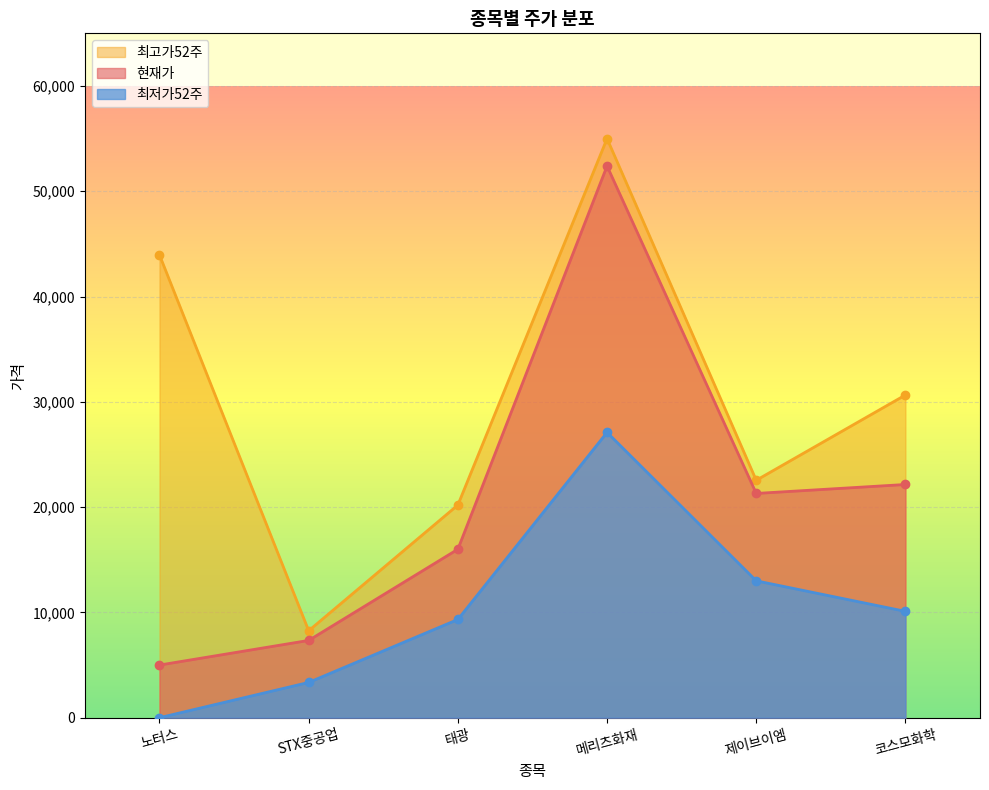

What is the label of the 5th point from the right?

STX중공업